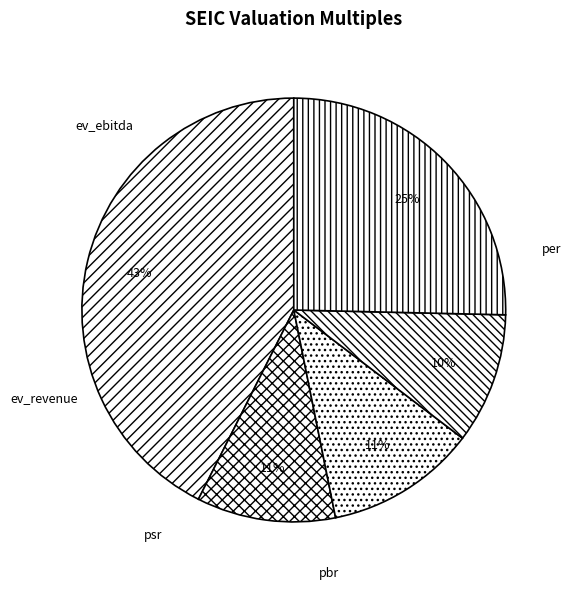

What is the largest slice in the pie chart?

per